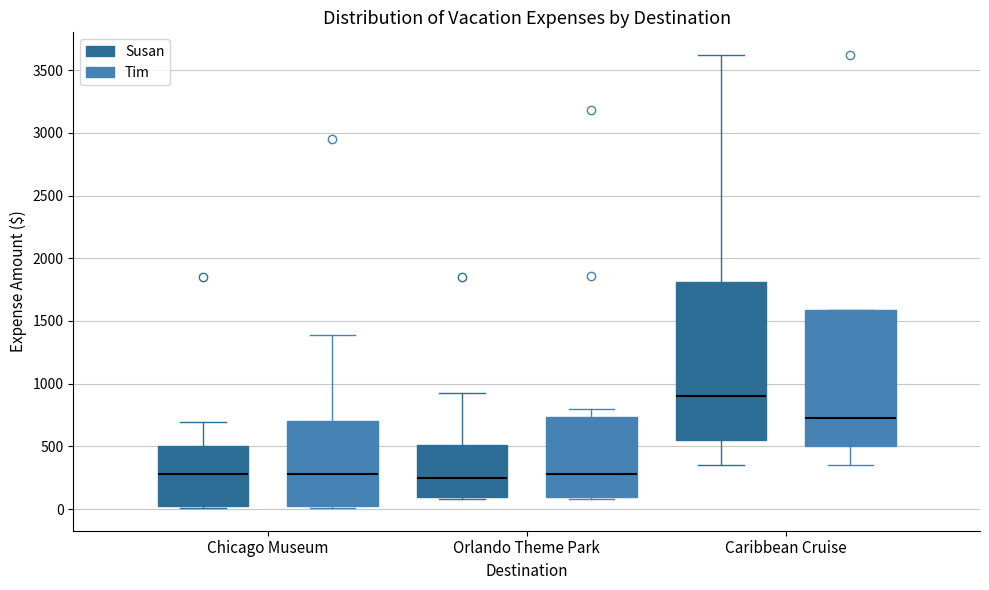

Where does the upper whisker of the box for Orlando Theme Park (Susan) end on the y-axis? The values are not printed on the chart, so give them approximately, as read against the axis.

950